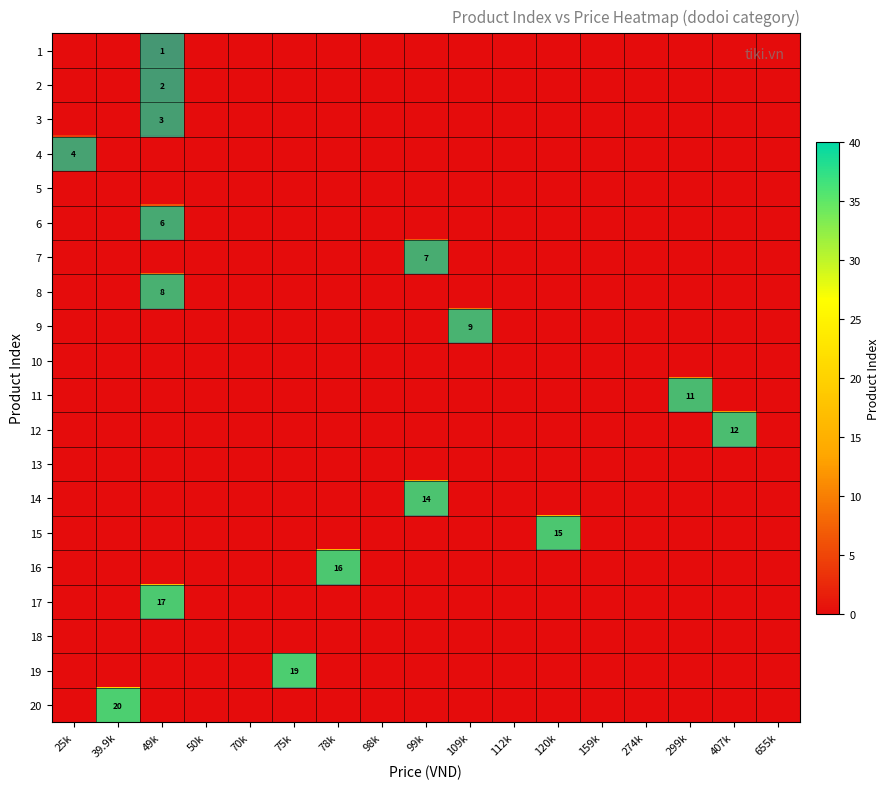

What is the total value across all series at 78k?

16